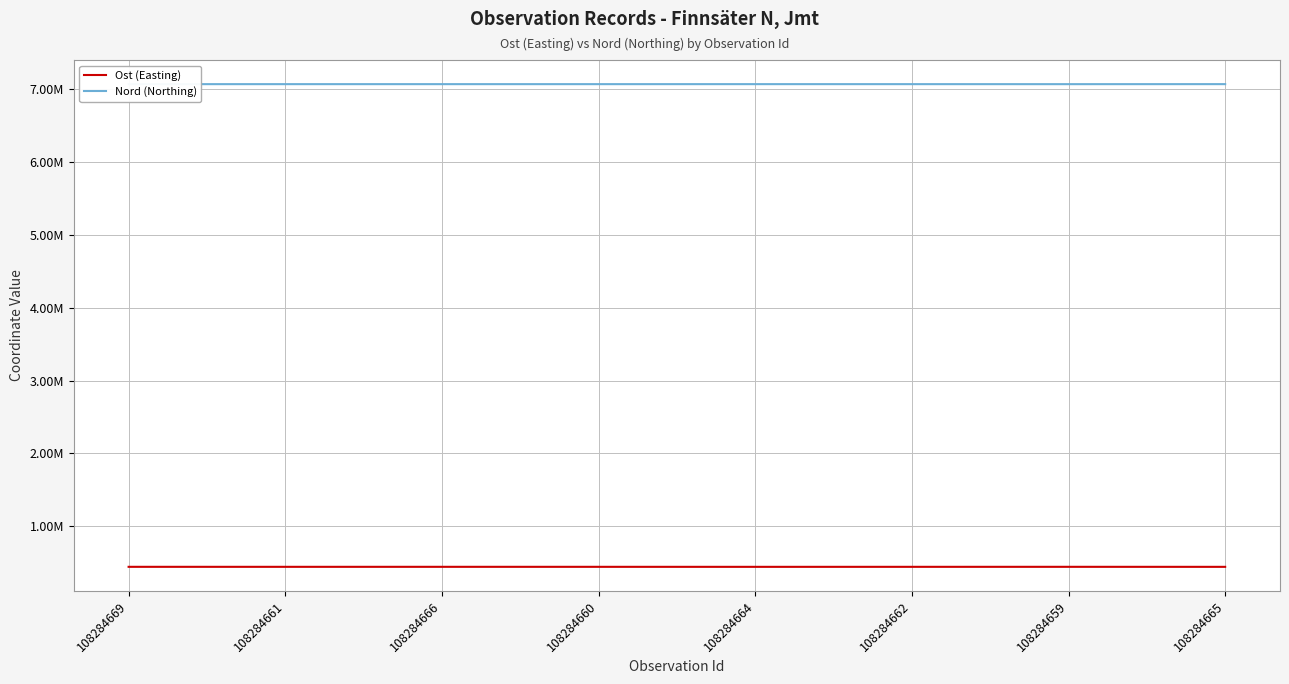

Does the chart display data point markers on the line(s)?

No